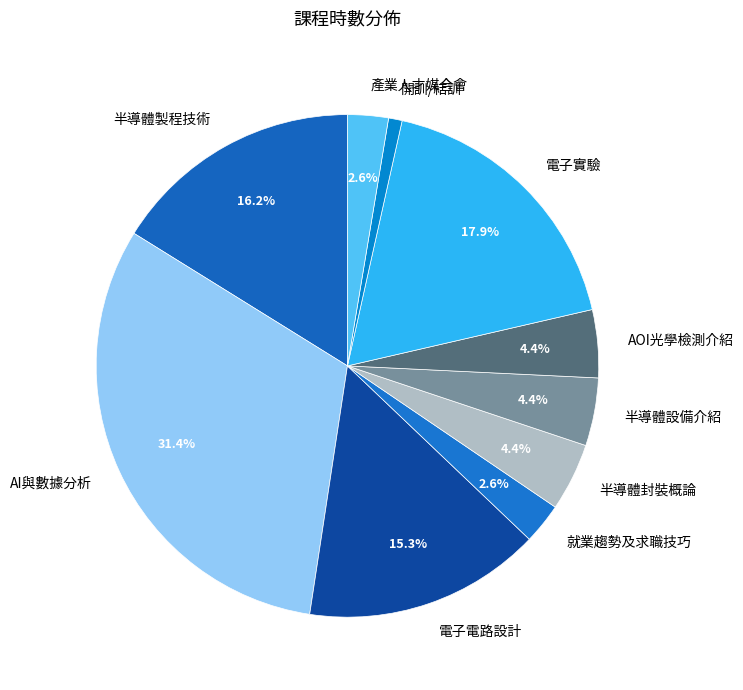

Is there a majority slice in this chart?

No